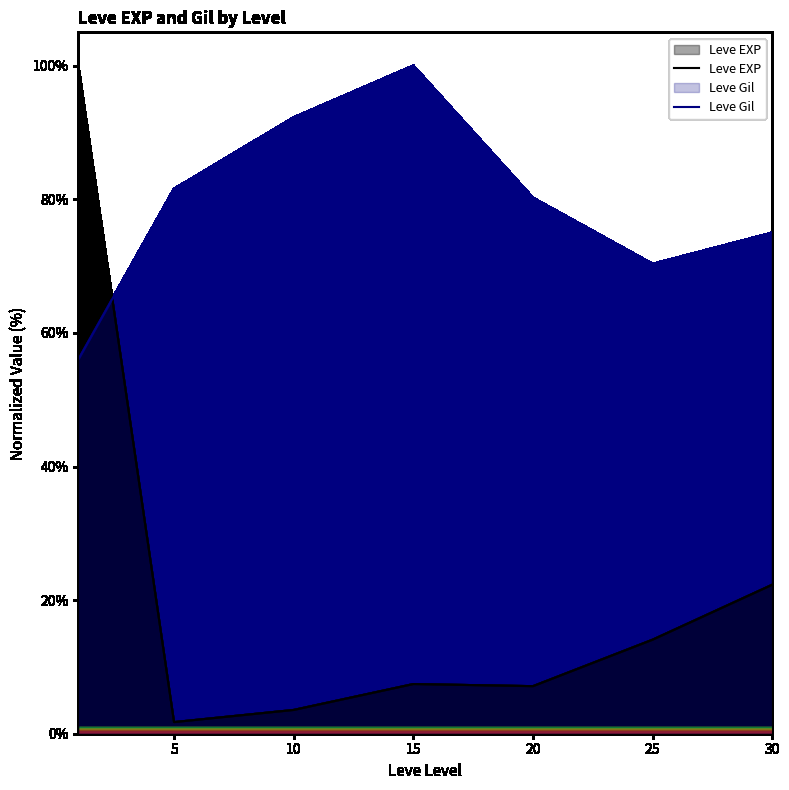

Rank the series at 30 from lowest to highest value.

Leve EXP, Leve Gil